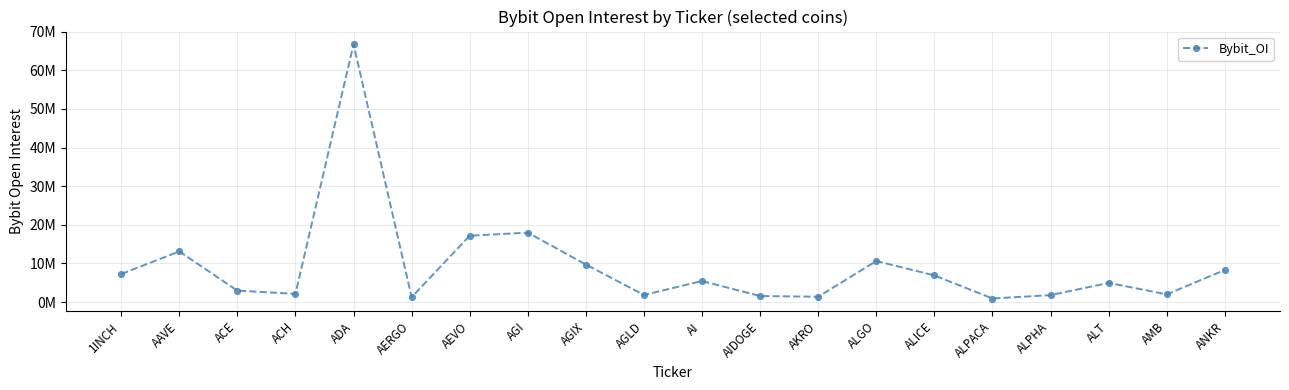

Is this an area chart (filled region under the line)?

No